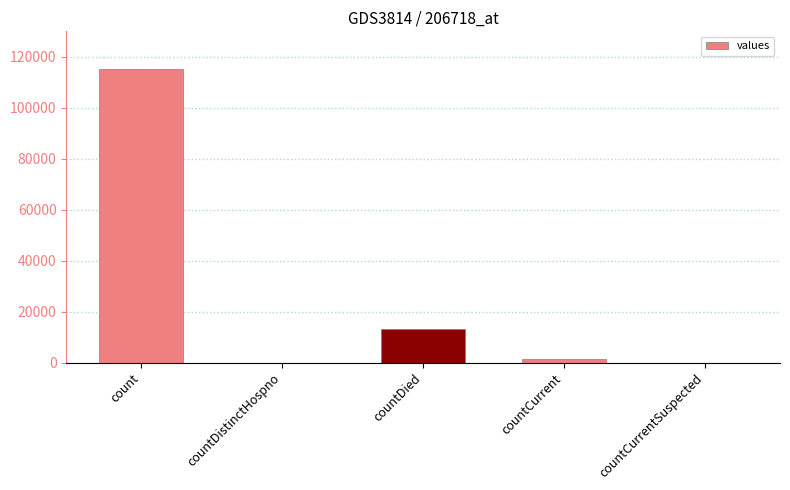

Reading right to left, list all the values displayed in this chart.

countCurrentSuspected=0	countCurrent=1383	countDied=13343	countDistinctHospno=0	count=115379